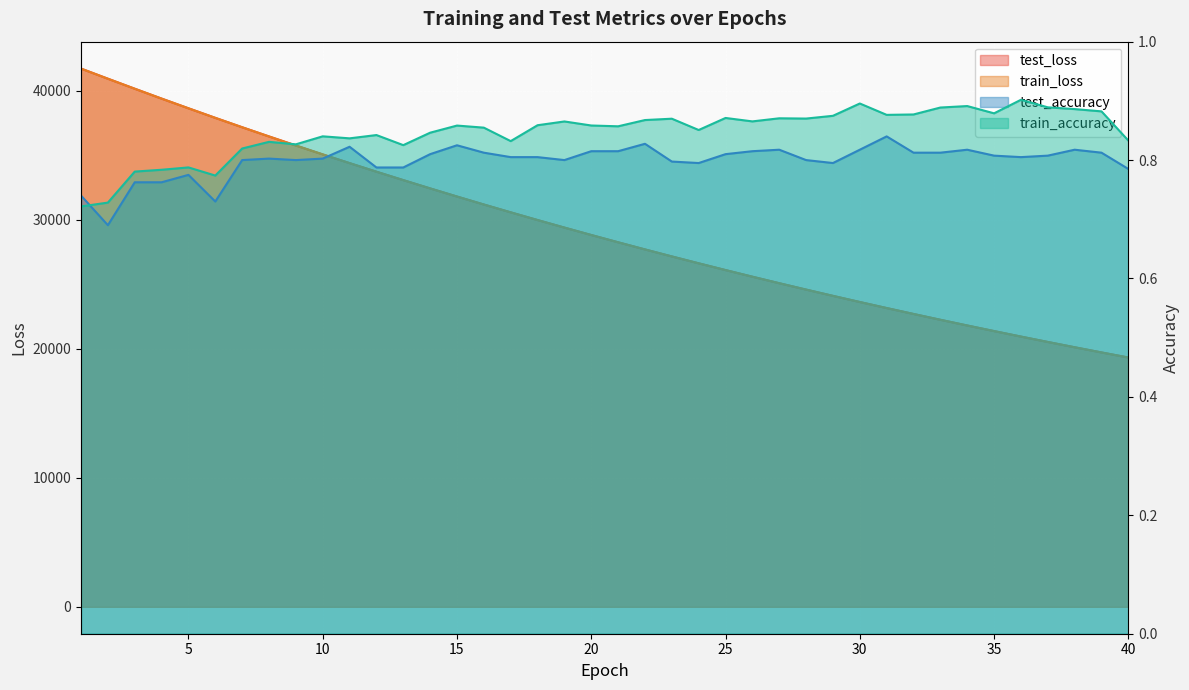

True or false: train_loss and test_loss cross at least once.

False